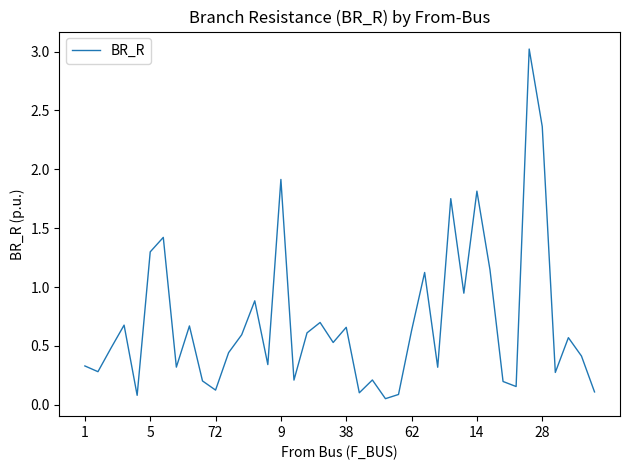

How many series are shown in this chart?

1